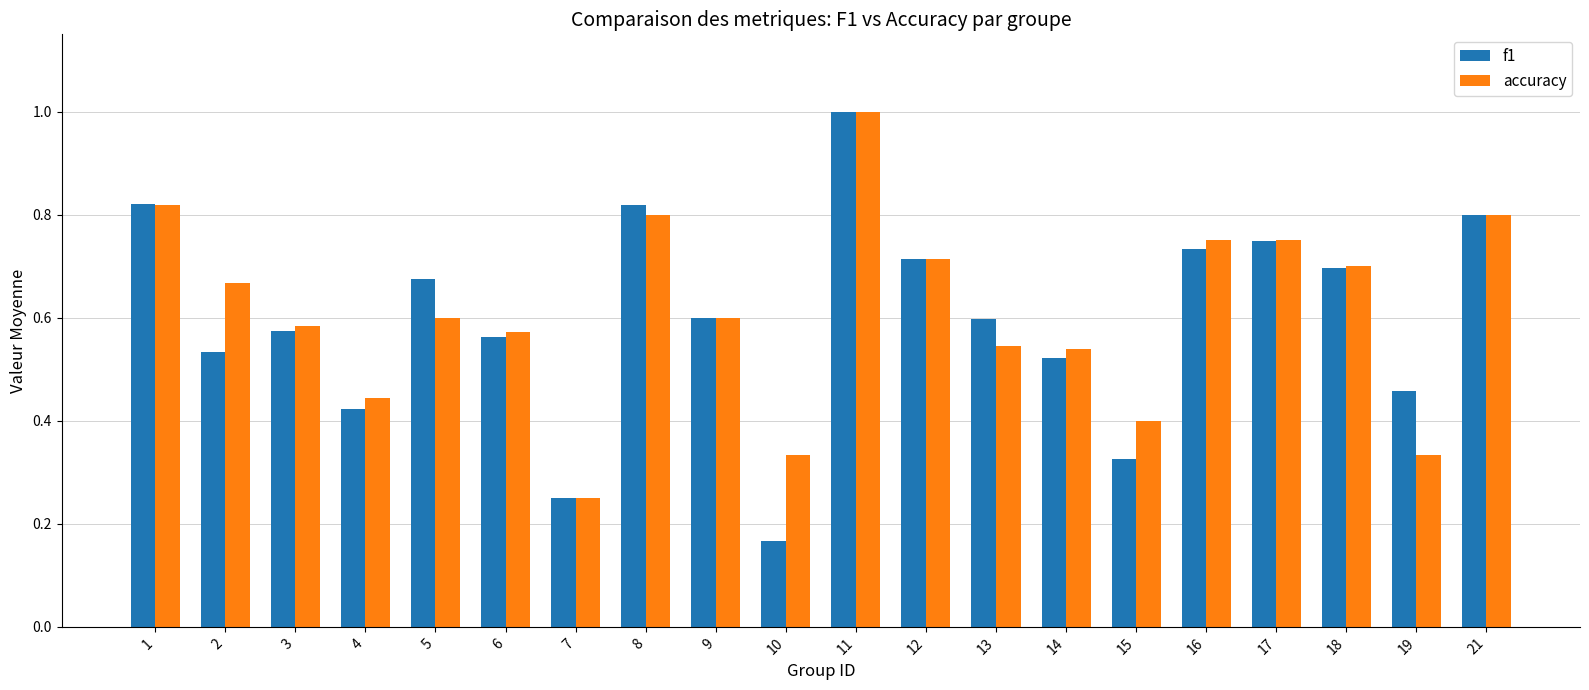

Does the chart contain stacked bars?

No